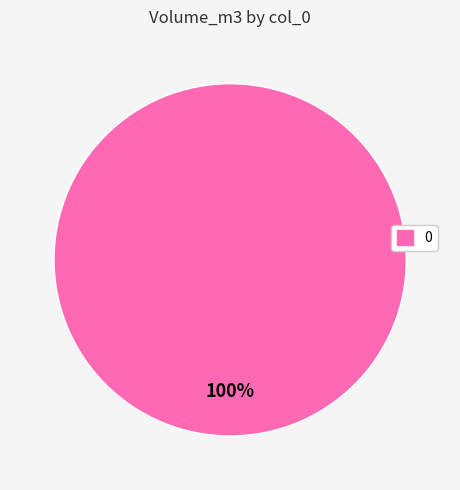

Is there a majority slice in this chart?

Yes